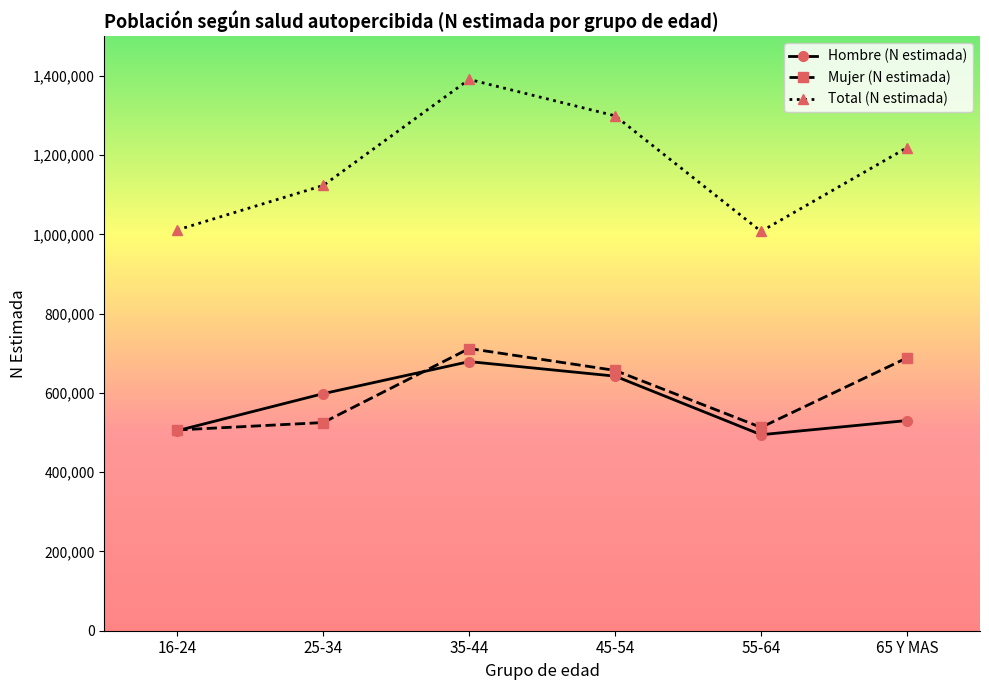

True or false: Mujer (N estimada) and Total (N estimada) intersect in this chart.

False